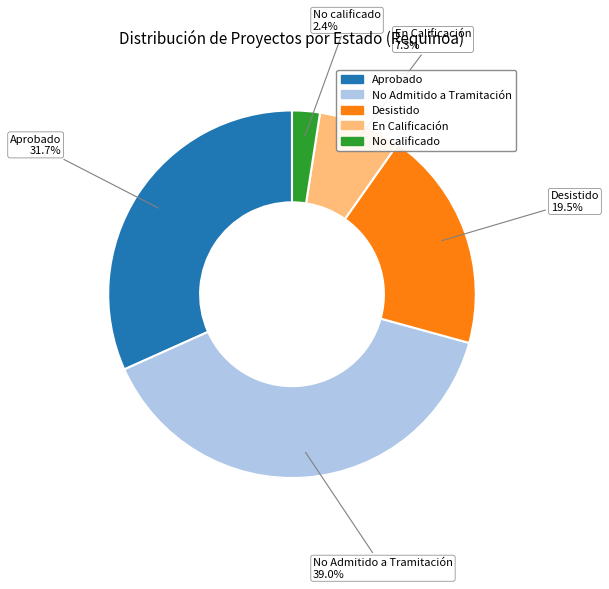

Is the sum of En Calificación and No Admitido a Tramitación greater than half?

No